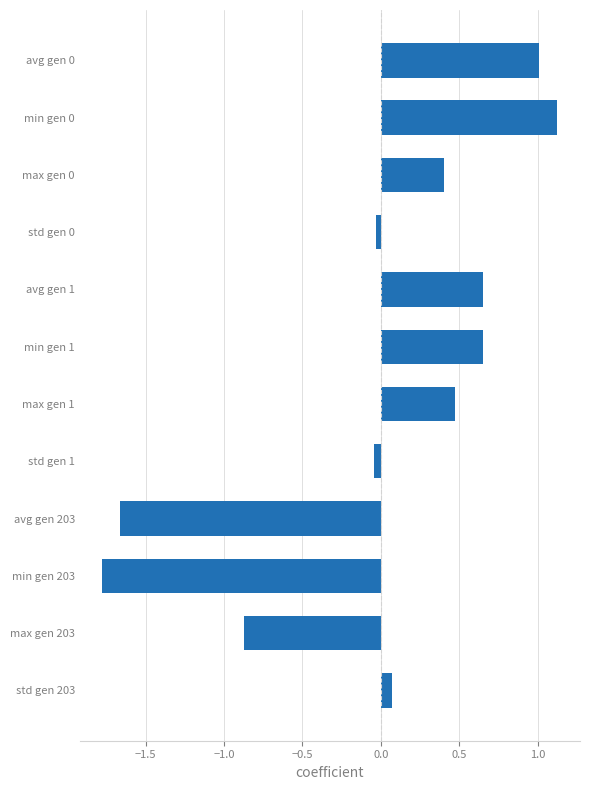

How many values exceed 0?

7